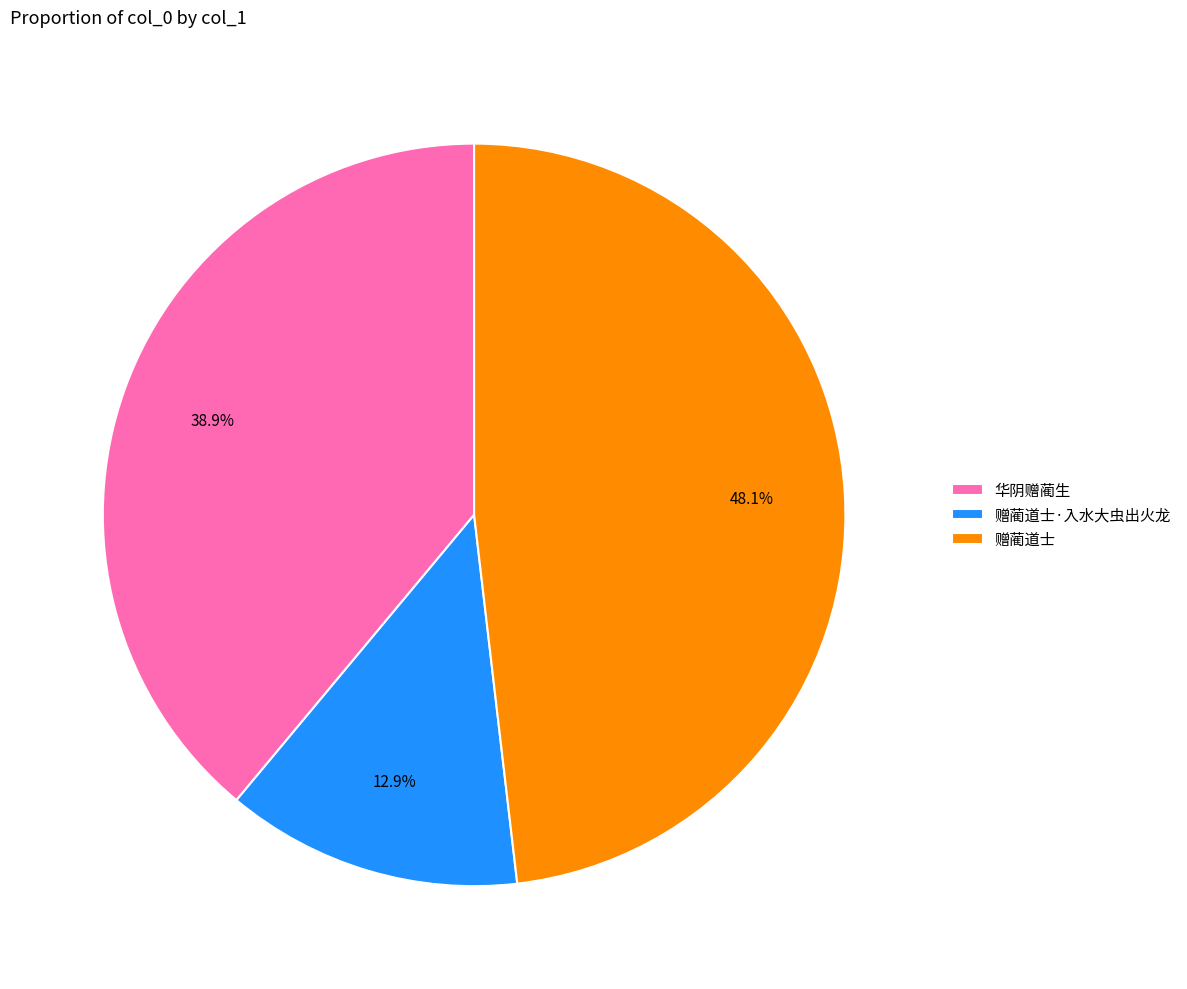

The 赠蔺道士 slice represents 34% of the pie. True or false?

False